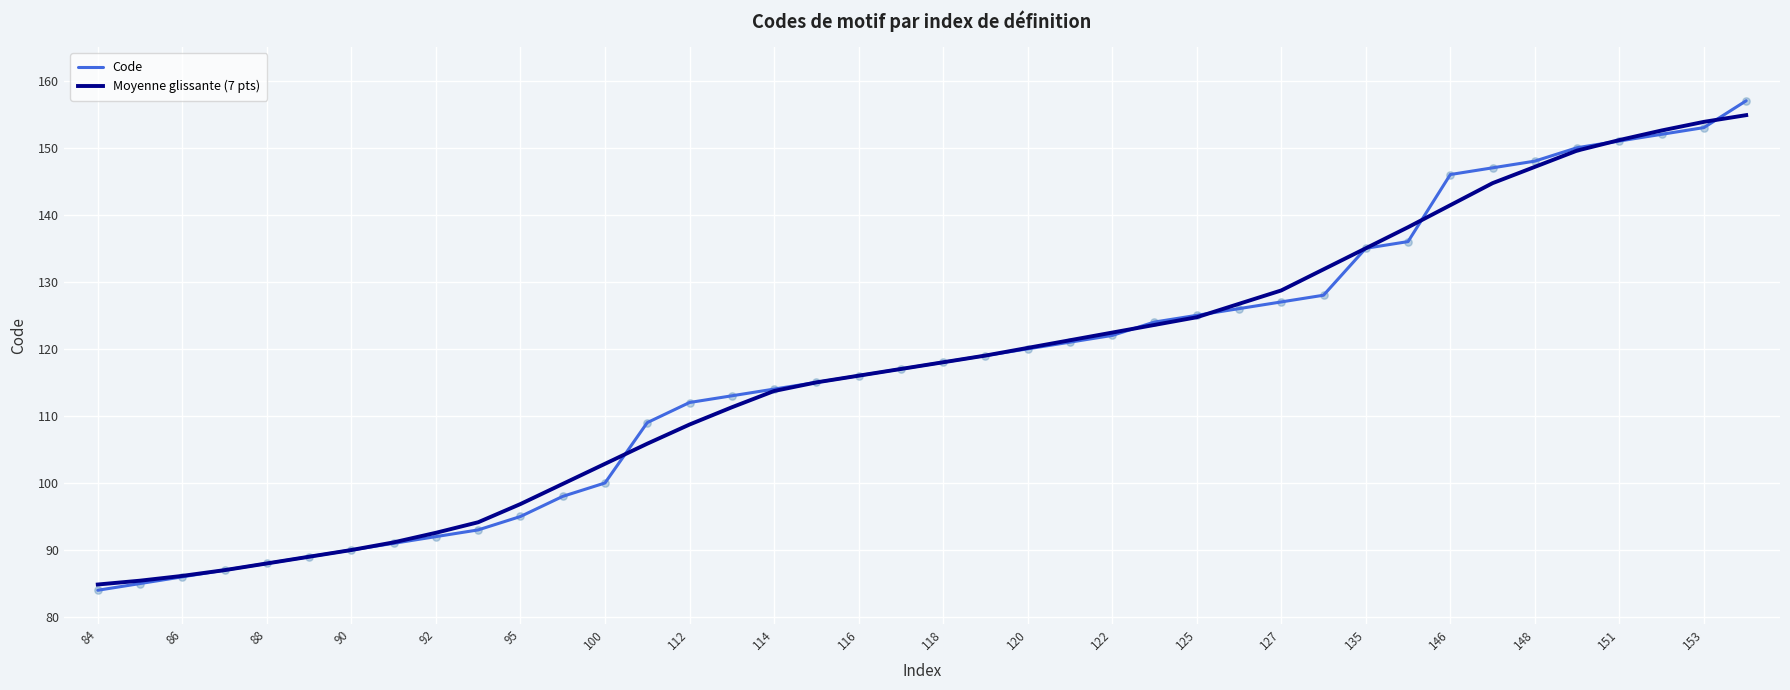

What is the highest value of the Moyenne glissante (7 pts) series?

154.9